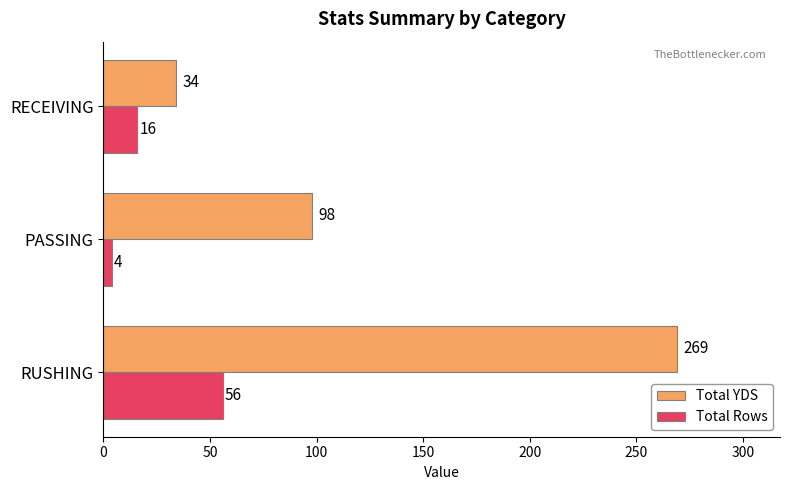

What is the maximum value for Total Rows?

56